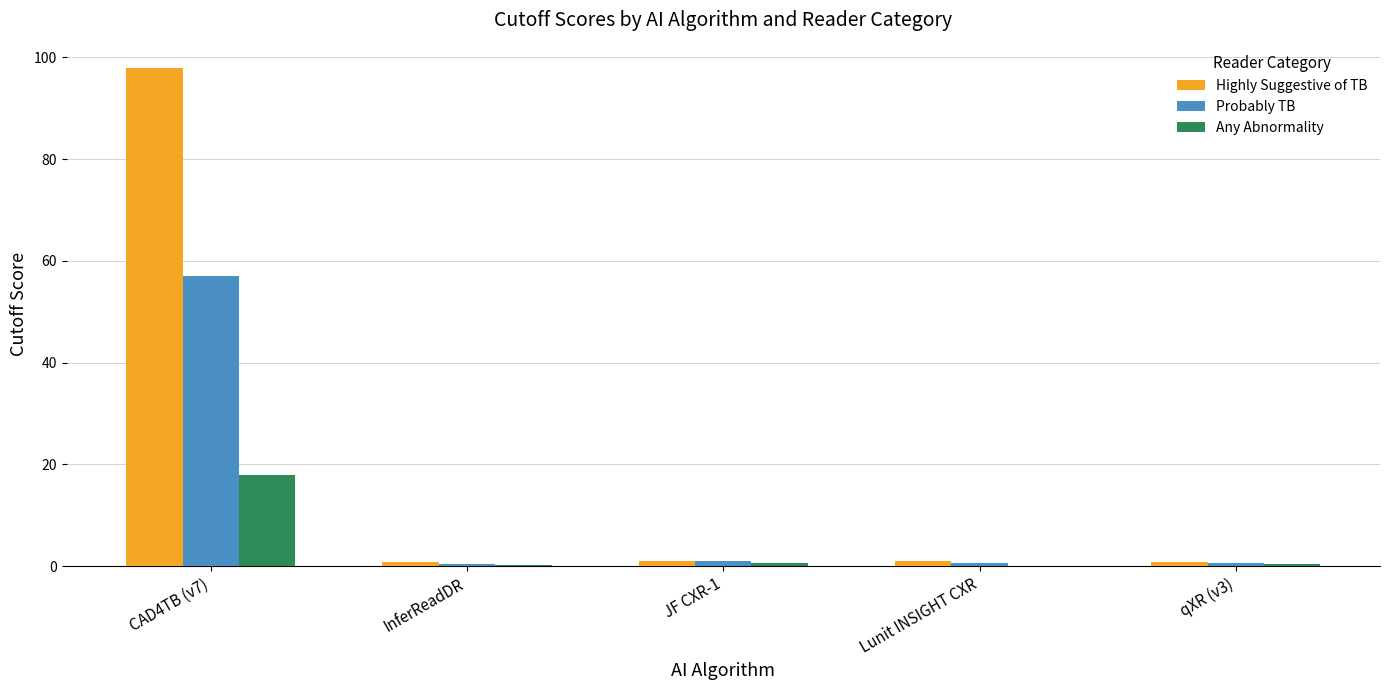

At which category is the sum across all series the highest?

CAD4TB (v7)